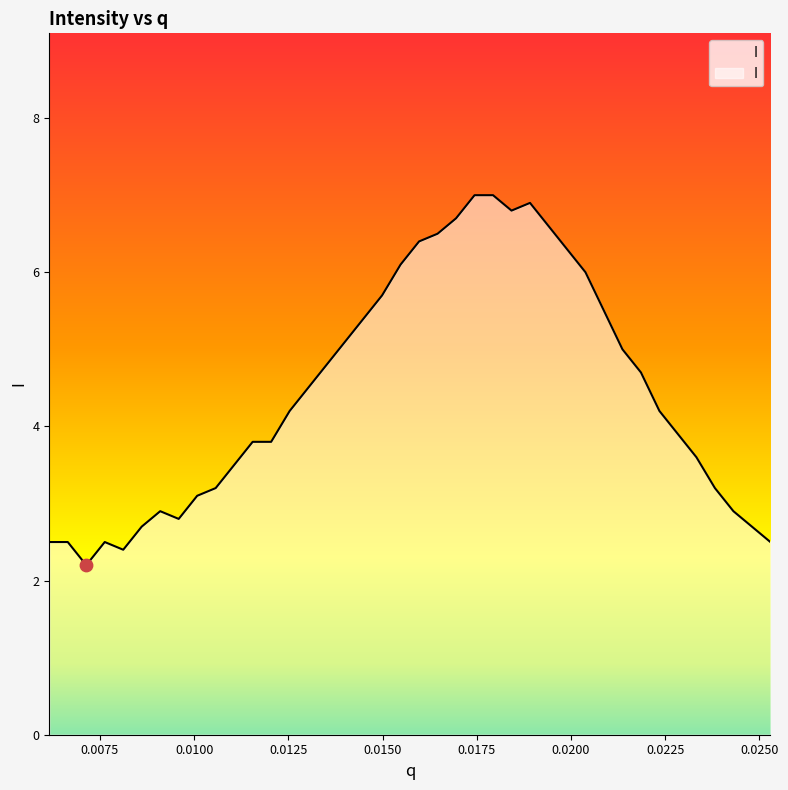

What is the difference between the maximum and minimum values?

4.8